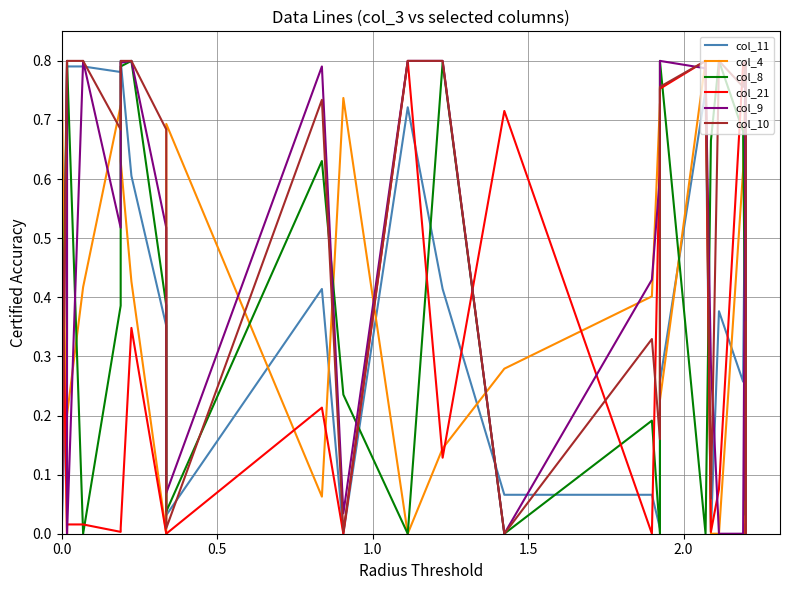

How many lines are shown in the chart?

6